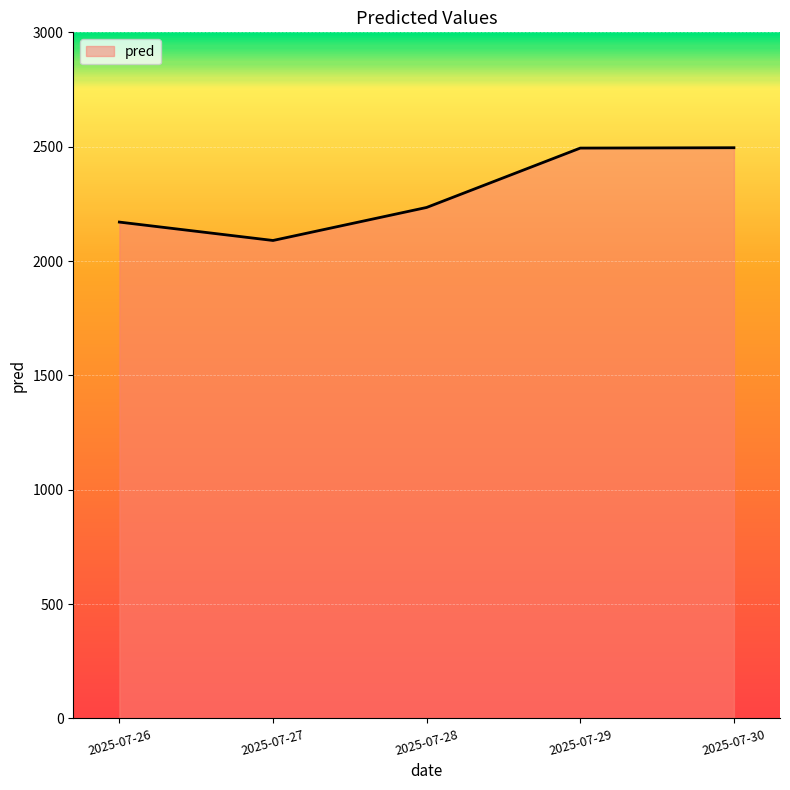

What is the approximate value at 2025-07-26?

2170.3